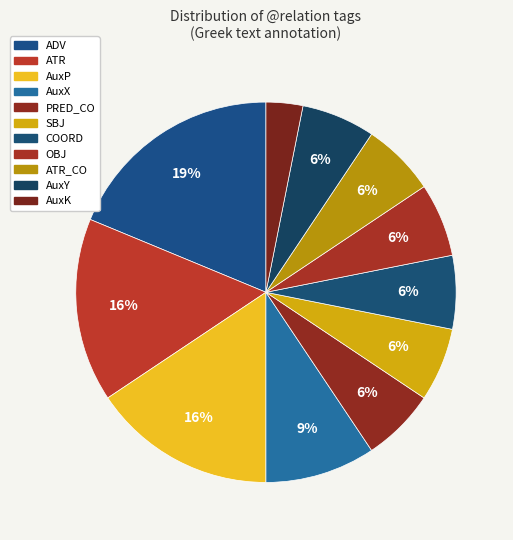

To the nearest percent, what portion does PRED_CO represent?

6%